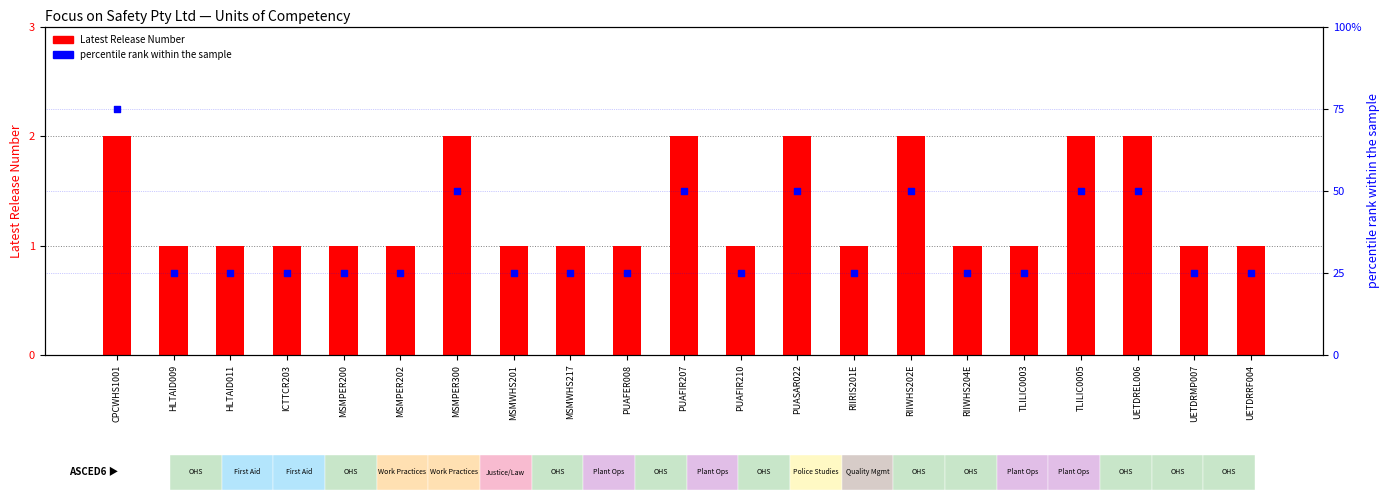

What is the total value across all series at MSMWHS201?

26